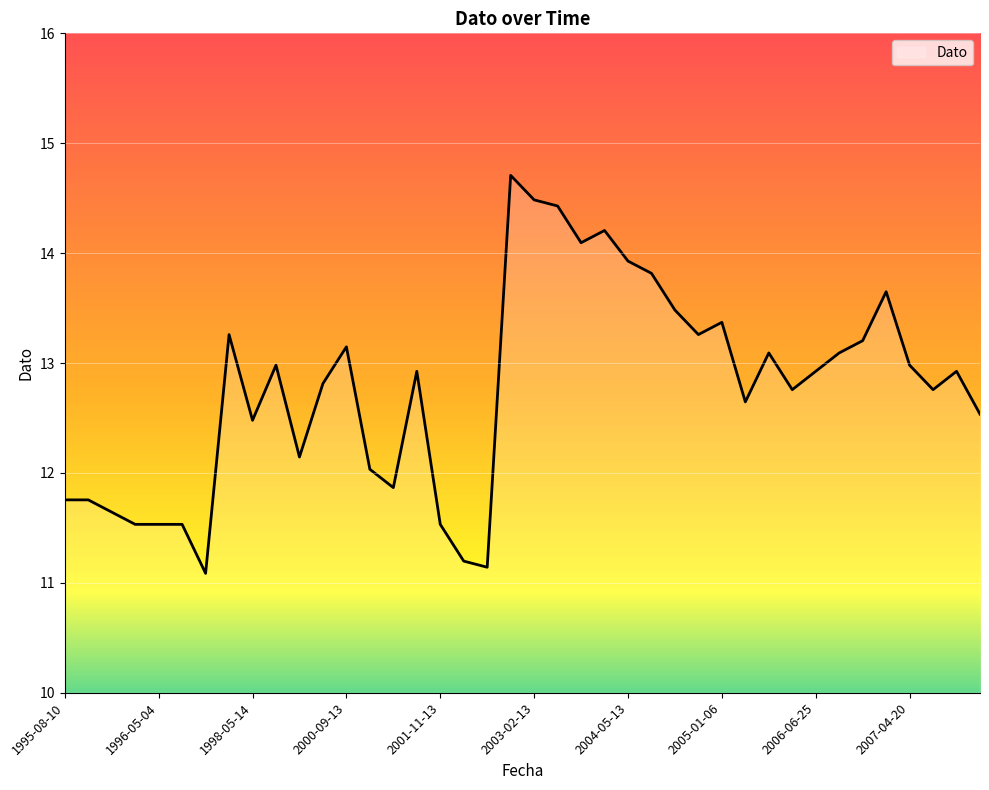

What is the maximum value shown in the chart?

14.7